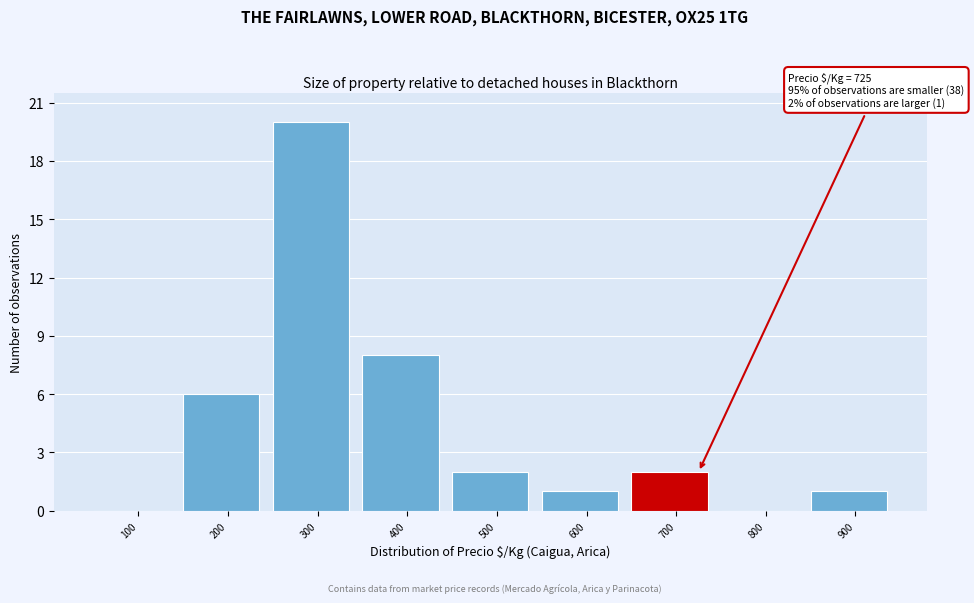

Reading left to right, list all the values displayed in this chart.

100=0	200=6	300=20	400=8	500=2	600=1	700=2	800=0	900=1